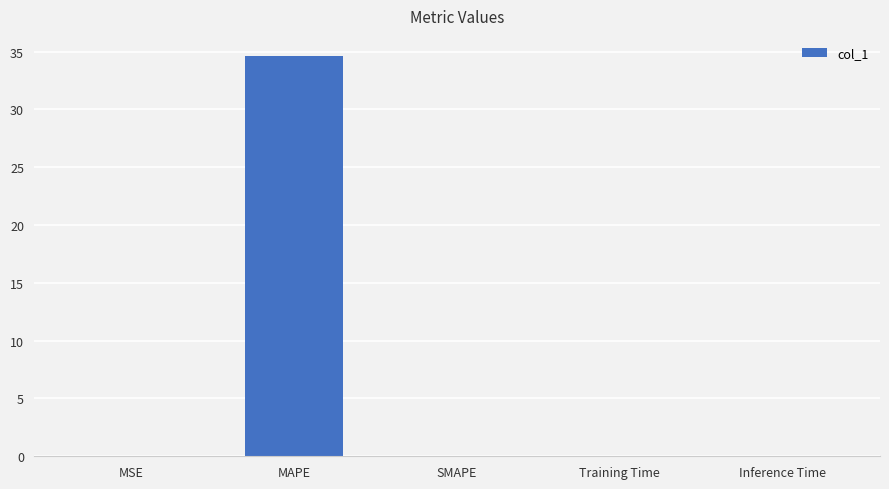

Which label corresponds to the largest value in the chart?

MAPE